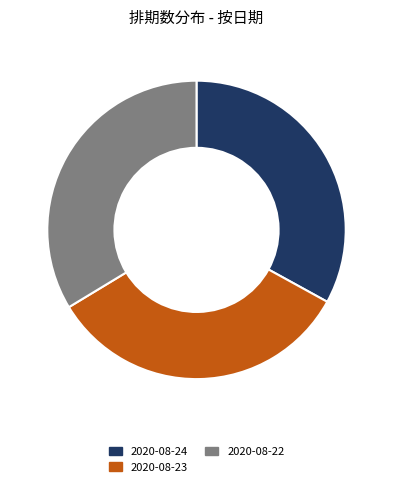

How many slices are in this pie chart?

3